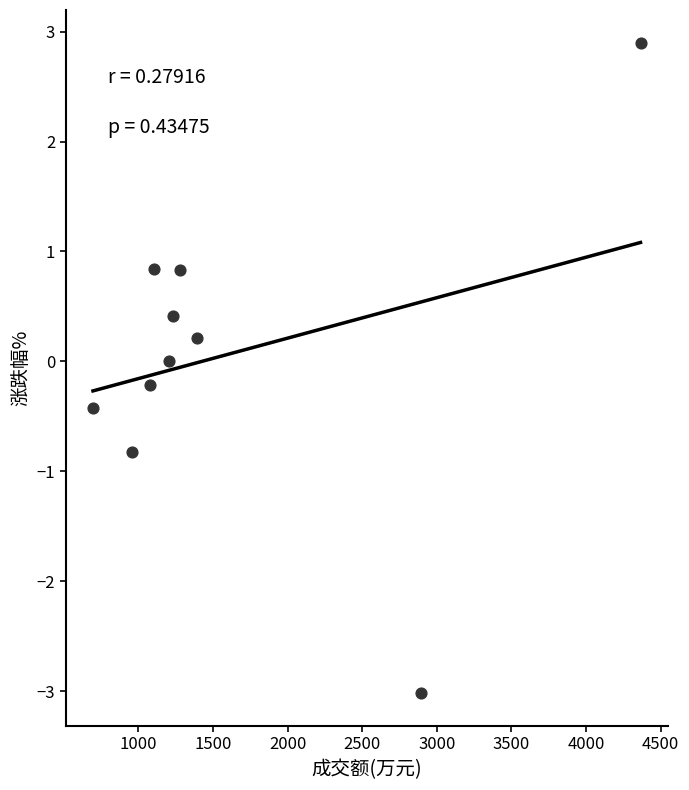

What is the average X value?

1620.7